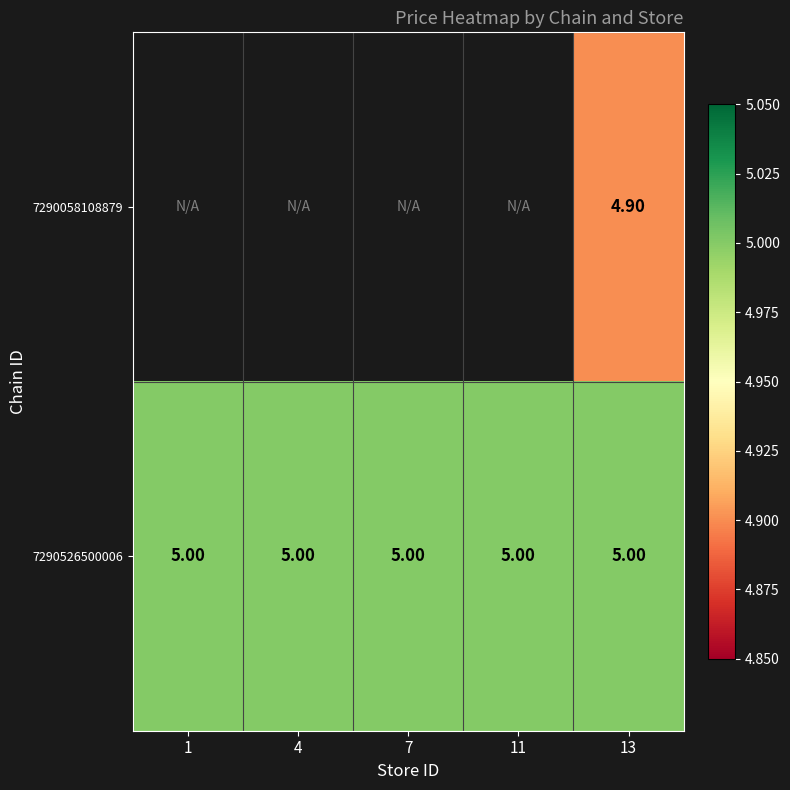

The 7290058108879 series shows 4.9 at 13. True or false?

True